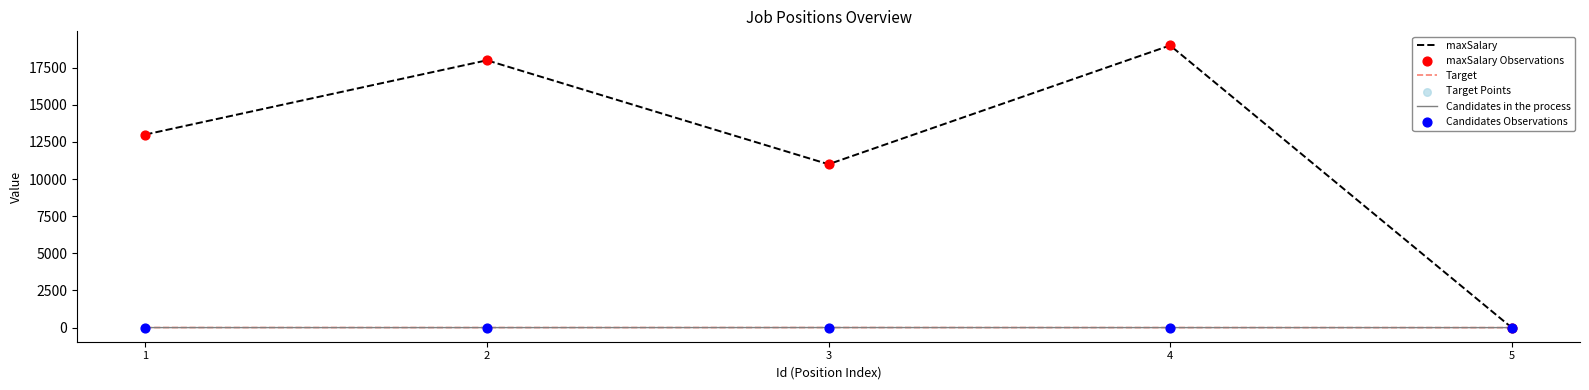

Which series has the widest spread of values?

maxSalary